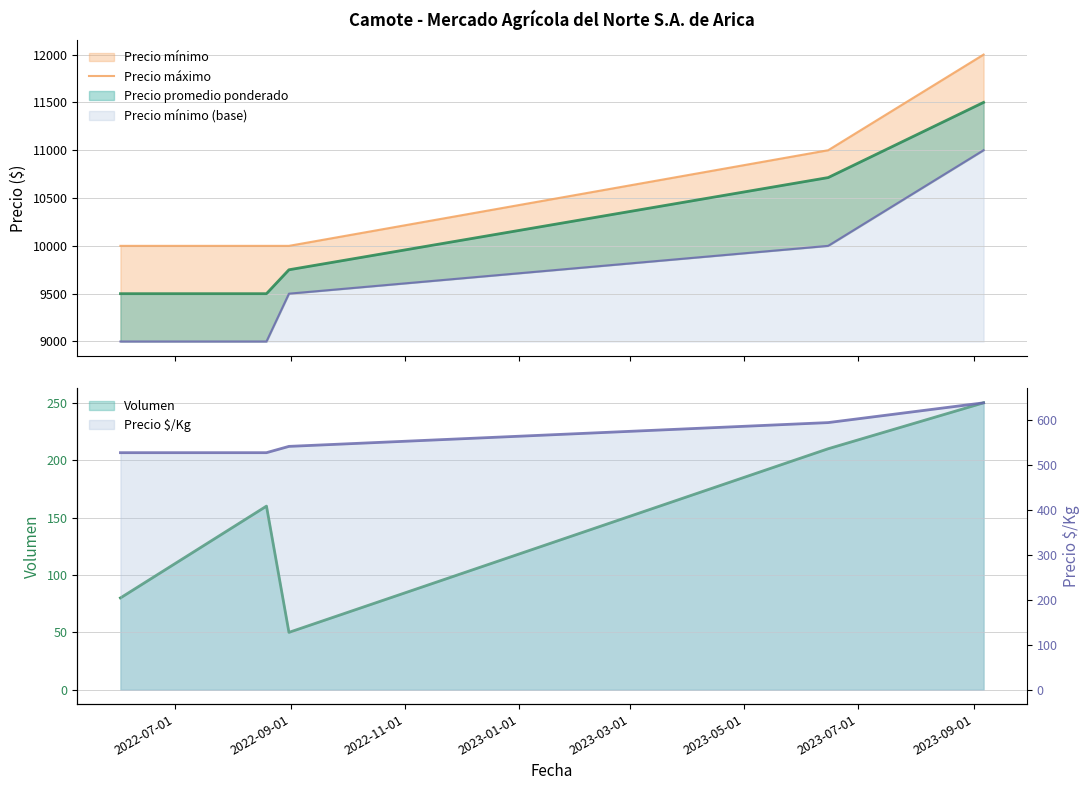

How many data points does each series have?

5